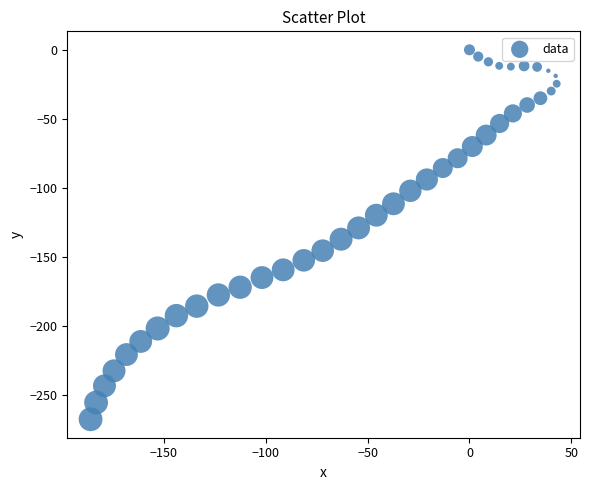

What is the range of Y values (max minus min)?

267.8